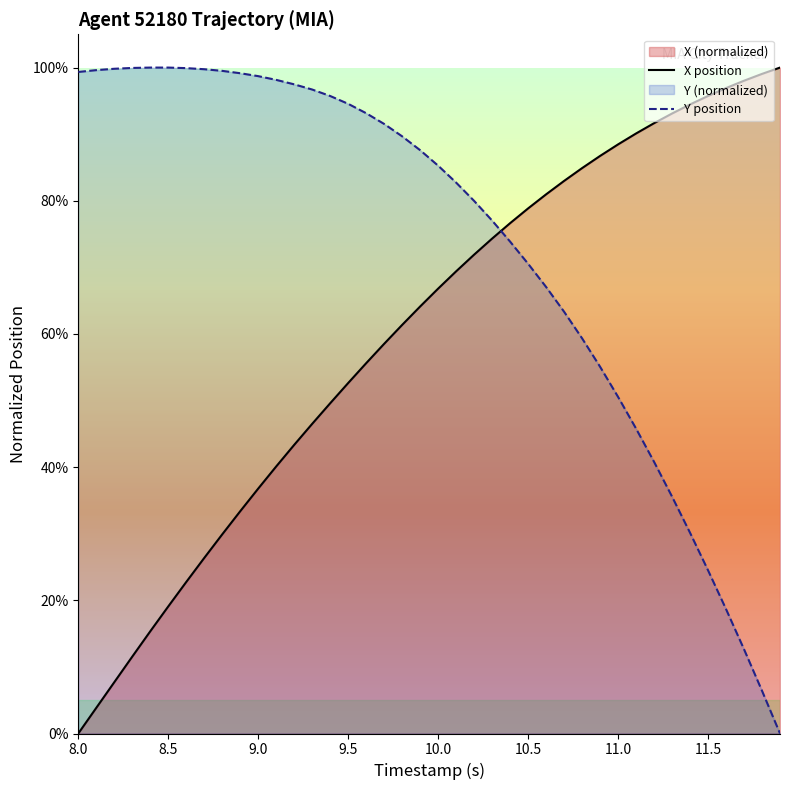

Rank the series by their average value, from highest to lowest.

Y position, X position